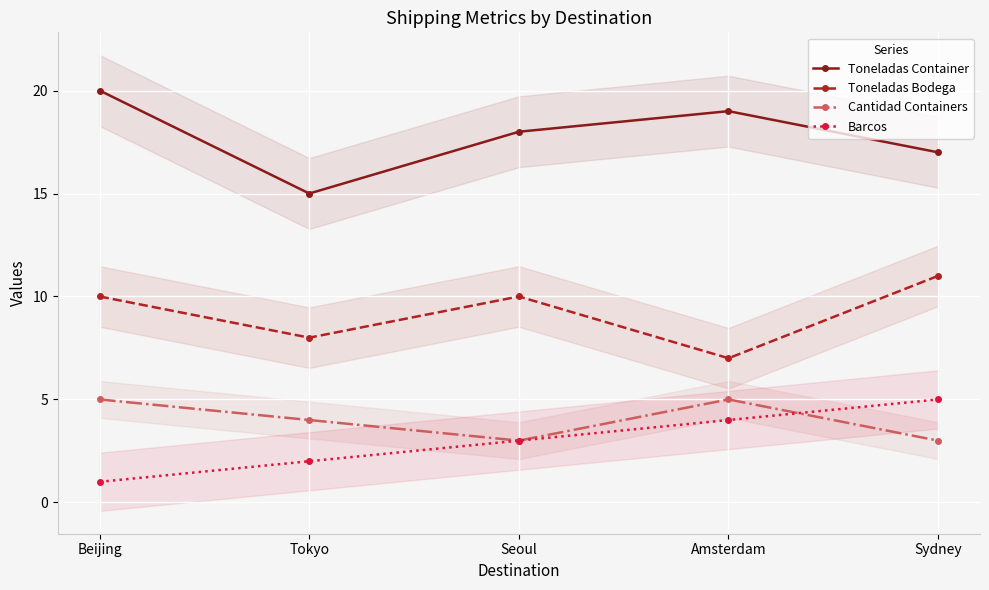

The Toneladas Bodega series shows 14 at Seoul. True or false?

False